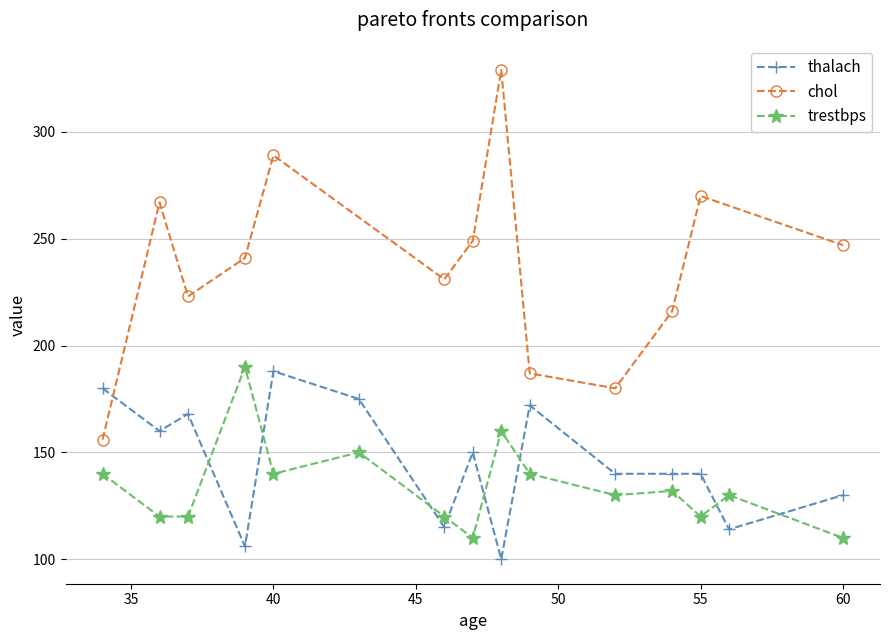

True or false: trestbps has more than 0 points higher than both neighbors.

True